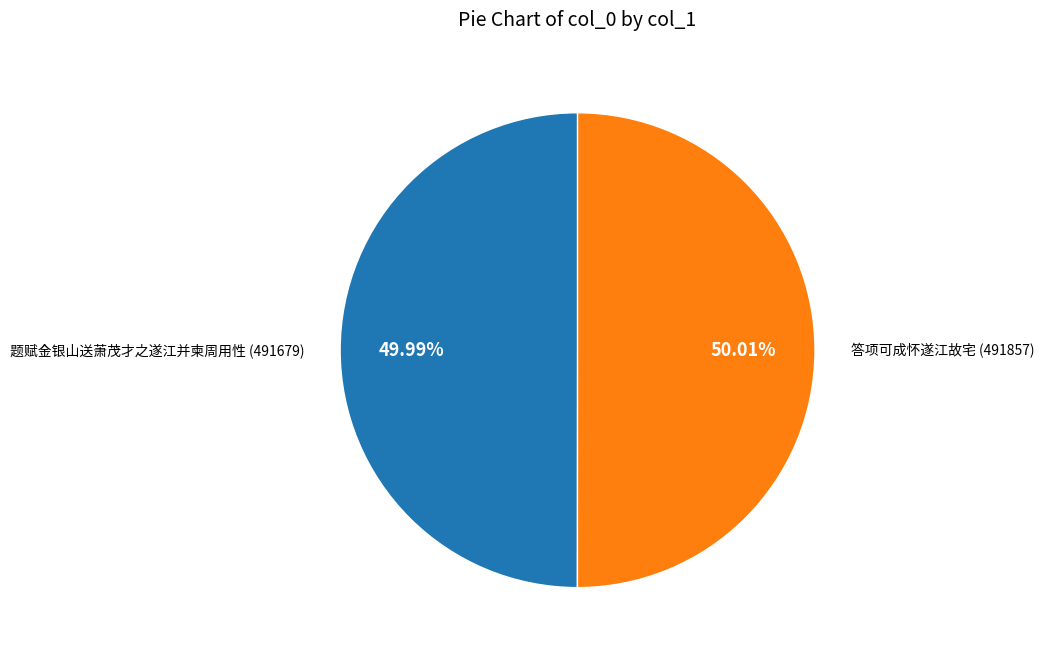

Is there a majority slice in this chart?

Yes